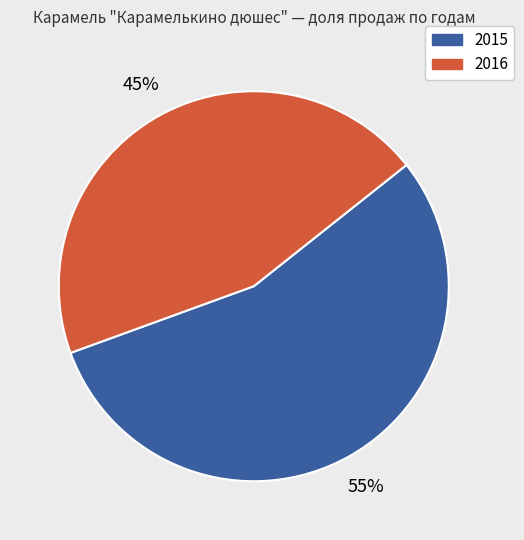

True or false: 2015 accounts for 62% of the total.

False